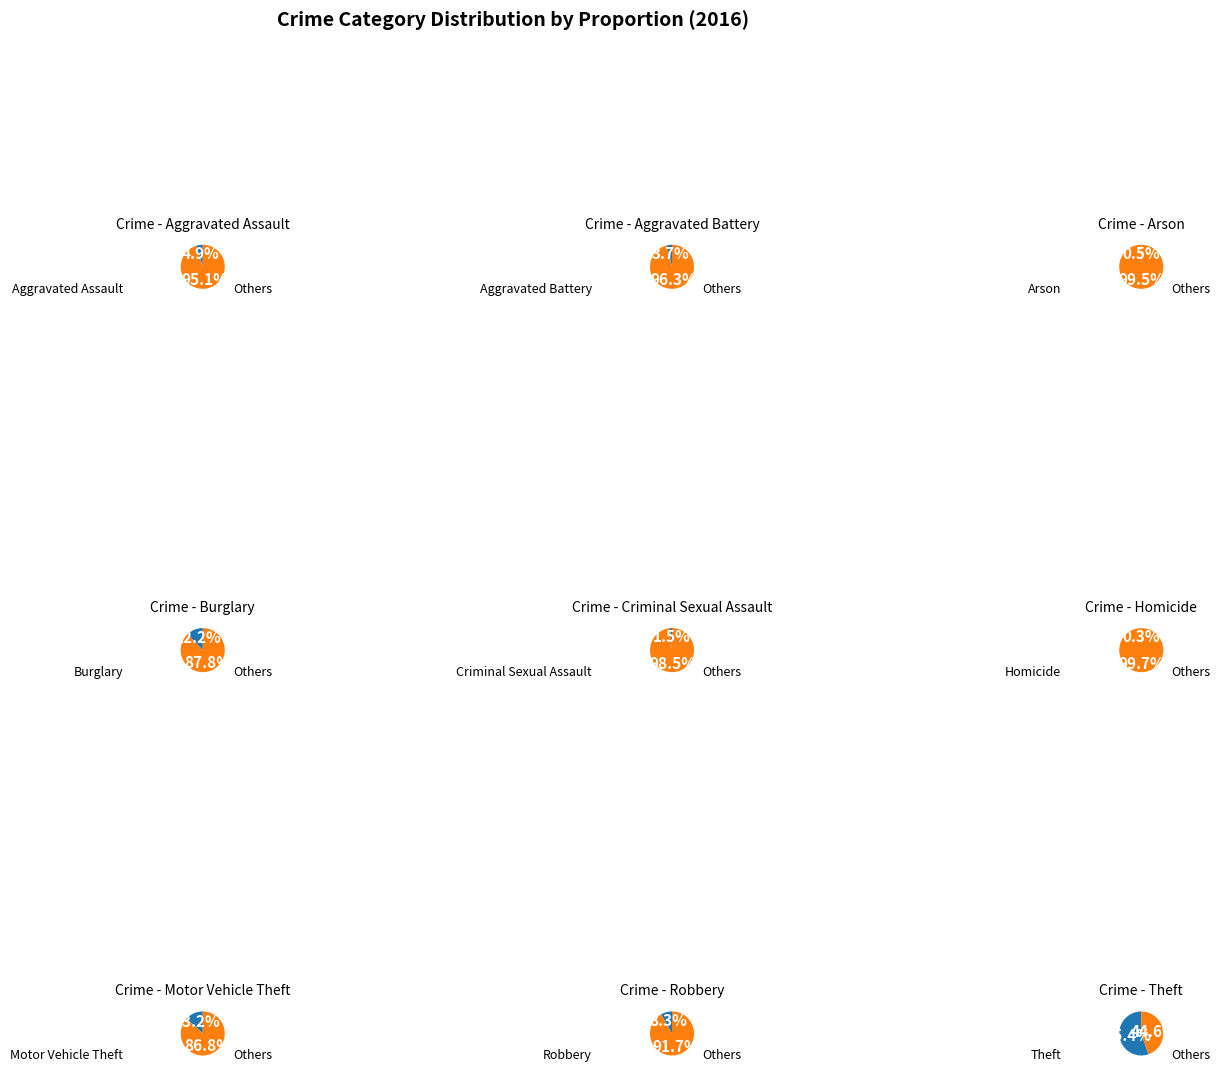

Approximately how many times larger is the value at Criminal Sexual Assault compared to Motor Vehicle Theft?

0.1